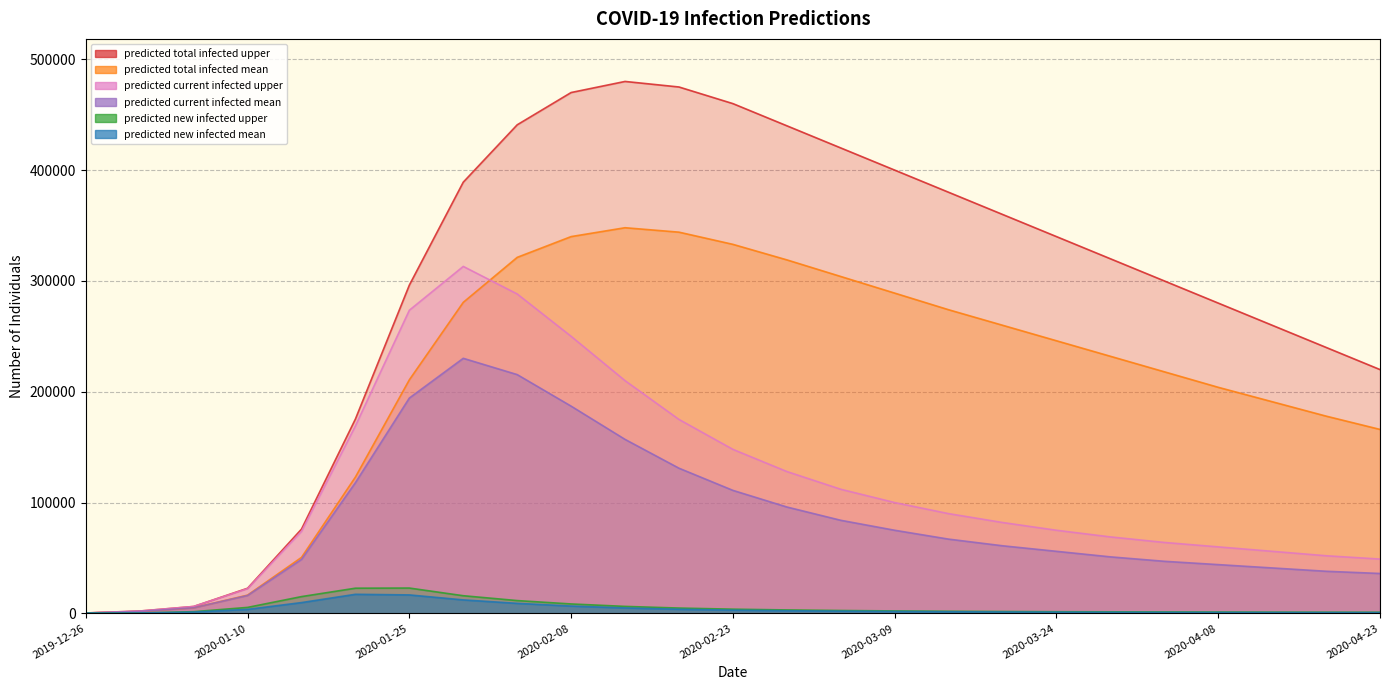

Reading left to right, what are all the values shown in this chart?

predicted_total_infected_upper: 350	2100	6223	22671	76034	175362	296205	389114	440866	470000	480000	475000	460000	440000	420000	400000	380000	360000	340000	320000	300000	280000	260000	240000	220000
predicted_total_infected_mean: 299	1792	5038	16462	50496	123003	210758	280658	321257	340000	348000	344000	333000	319000	304000	289000	274000	260000	246000	232000	218000	204000	191000	178000	166000
predicted_current_infected_upper: 350	2100	6223	22321	73934	169139	273535	313080	288230	250000	210000	175000	148000	128000	112000	100000	90000	82000	75000	69000	64000	60000	56000	52000	49000
predicted_current_infected_mean: 299	1792	5038	16164	48704	117964	194296	230162	215469	187000	157000	131000	111000	96000	84000	75000	67000	61000	56000	51000	47000	44000	41000	38000	36000
predicted_new_infected_upper: 350	350	1534	5395	15141	22726	22859	15937	11551	8500	6300	4800	3800	3100	2600	2200	1900	1700	1500	1400	1300	1200	1100	1050	1000
predicted_new_infected_mean: 299	299	1173	3602	9736	17215	16662	12158	9046	6600	4900	3700	2900	2400	2000	1700	1450	1250	1100	1000	920	850	790	740	700